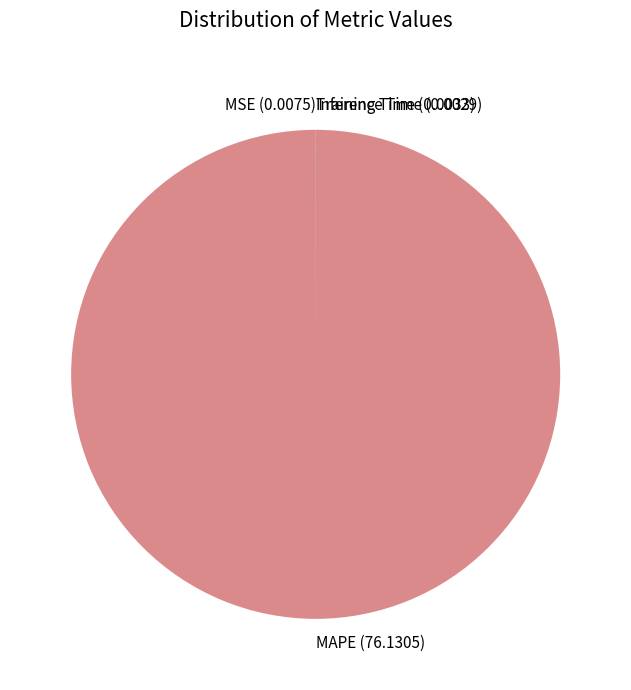

Which slice is the largest?

MAPE